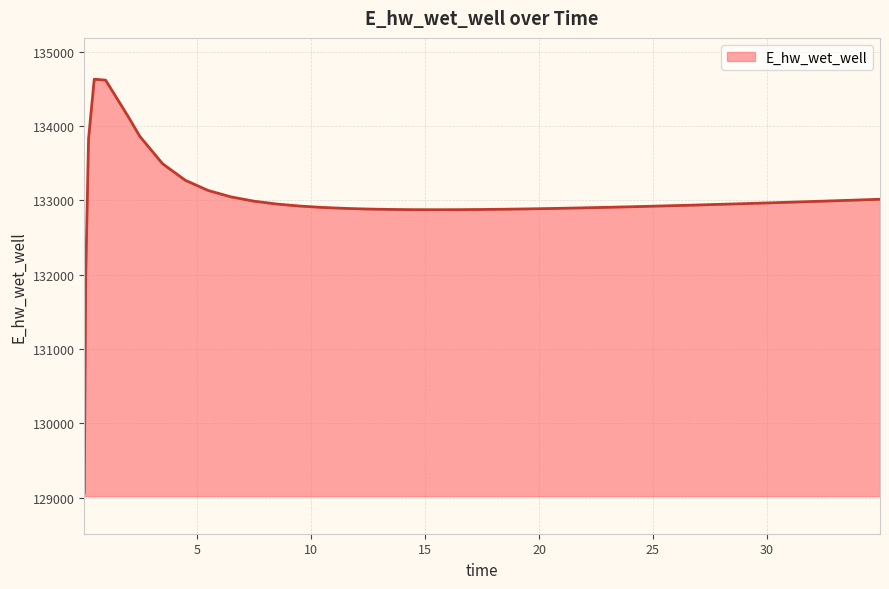

What is the difference between the maximum and minimum values?

5557.7